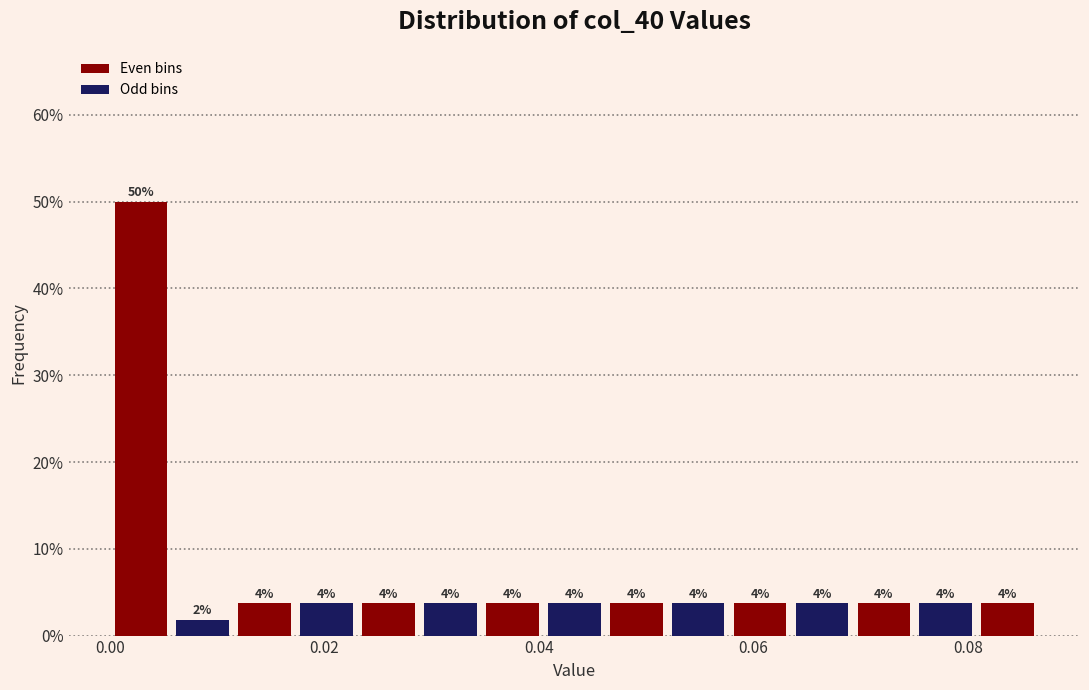

Around what value on the x-axis is the tallest bar? Give the approximate position of its centre, as read against the axis.

0.002